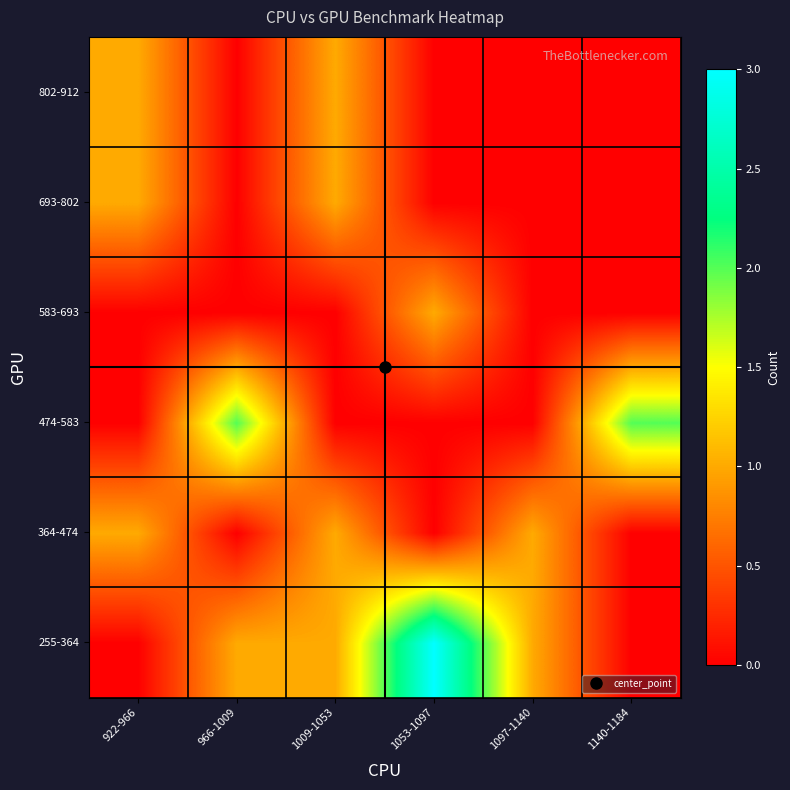

What is the maximum value shown in the chart?

3